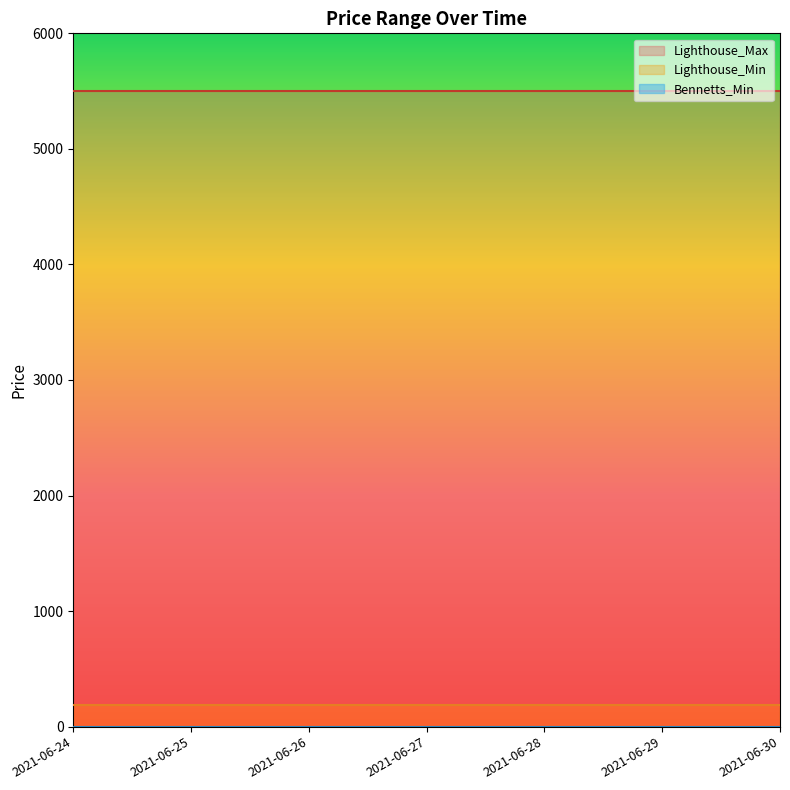

At which category is the sum across all series the highest?

2021-06-24